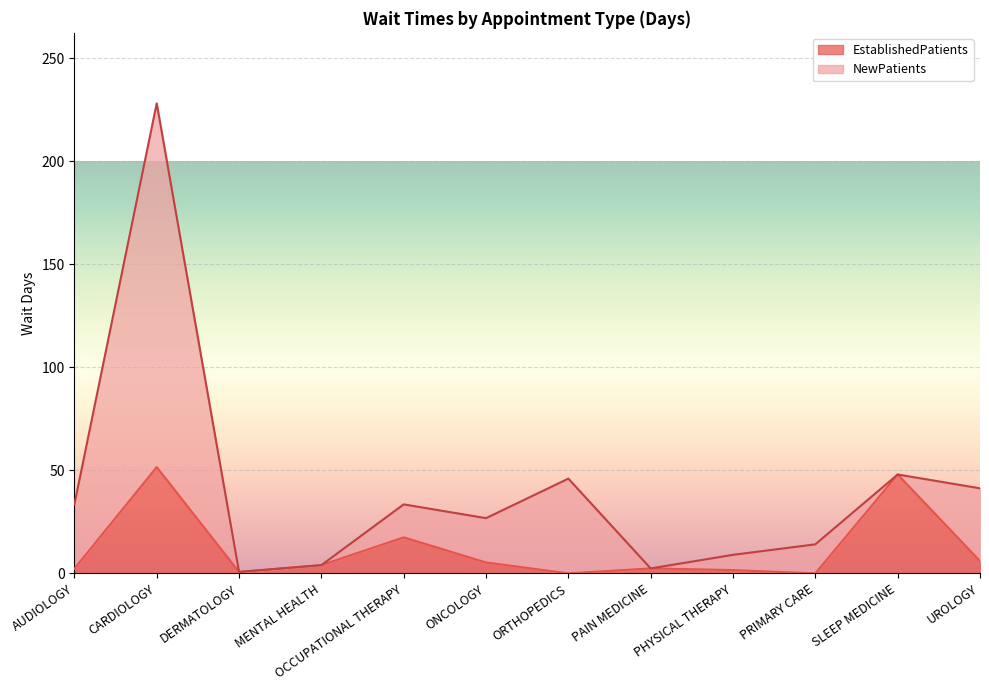

Rank the categories by value from highest to lowest.

CARDIOLOGY, SLEEP MEDICINE, OCCUPATIONAL THERAPY, UROLOGY, ONCOLOGY, MENTAL HEALTH, PAIN MEDICINE, AUDIOLOGY, PHYSICAL THERAPY, DERMATOLOGY, ORTHOPEDICS, PRIMARY CARE